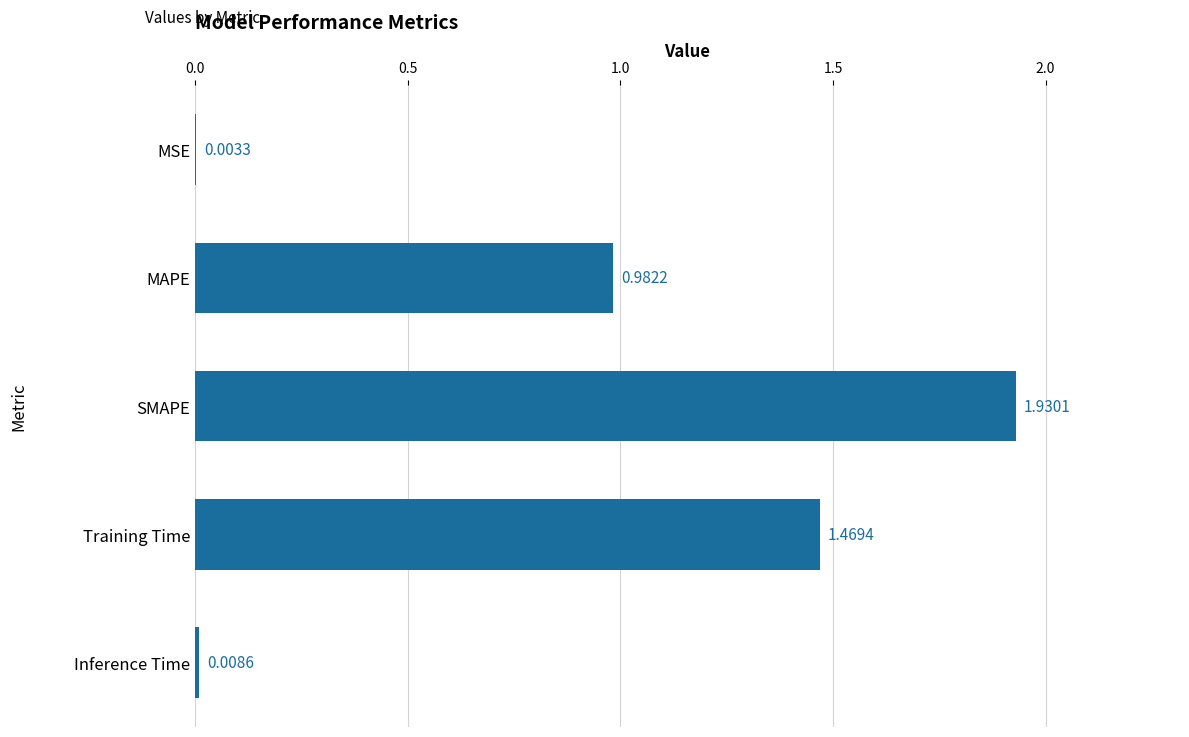

Which category has the highest value across all series?

SMAPE